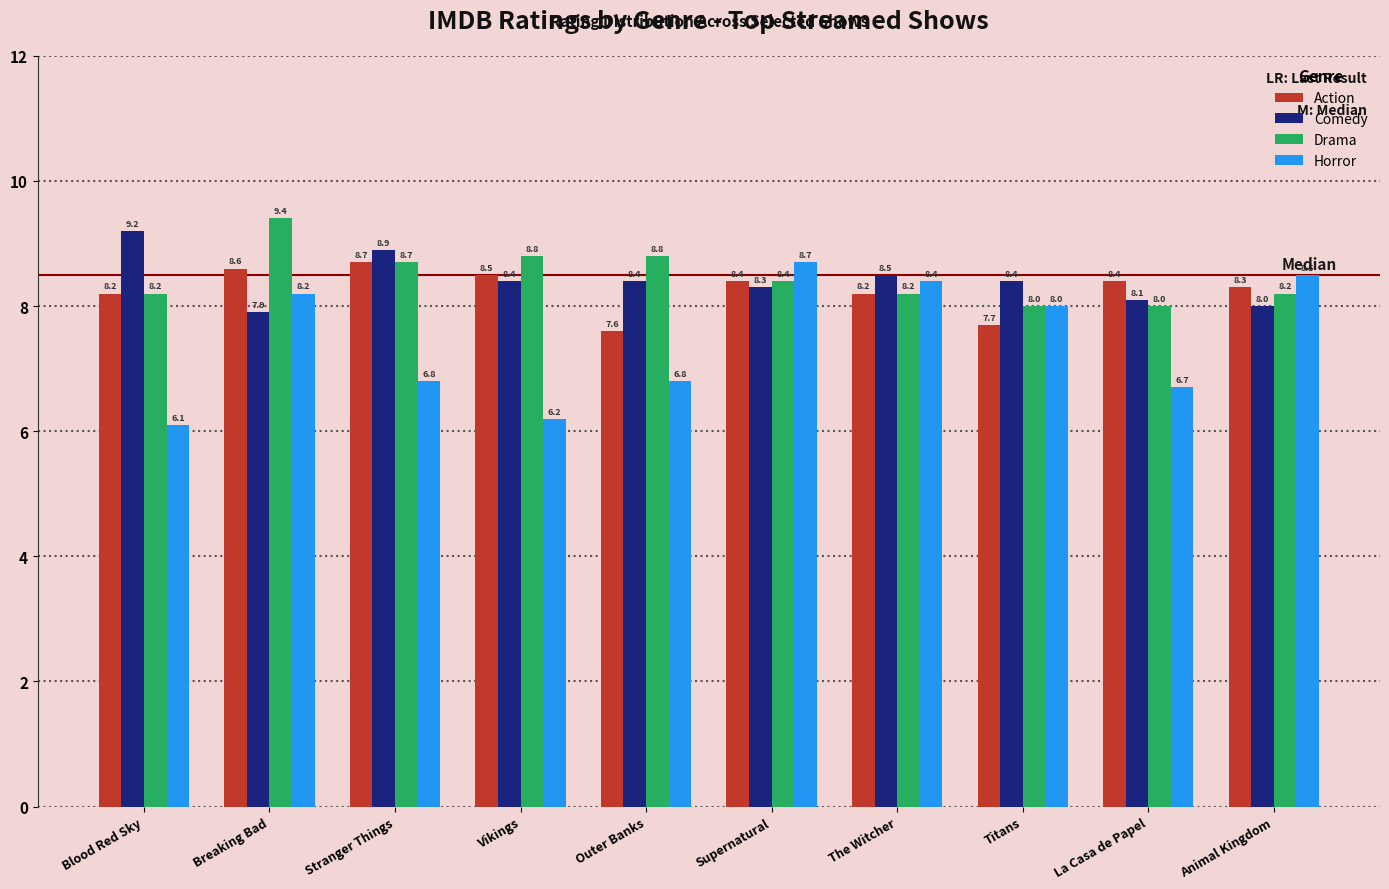

Is the value of Horror at Stranger Things greater than the value of Action at The Witcher?

No